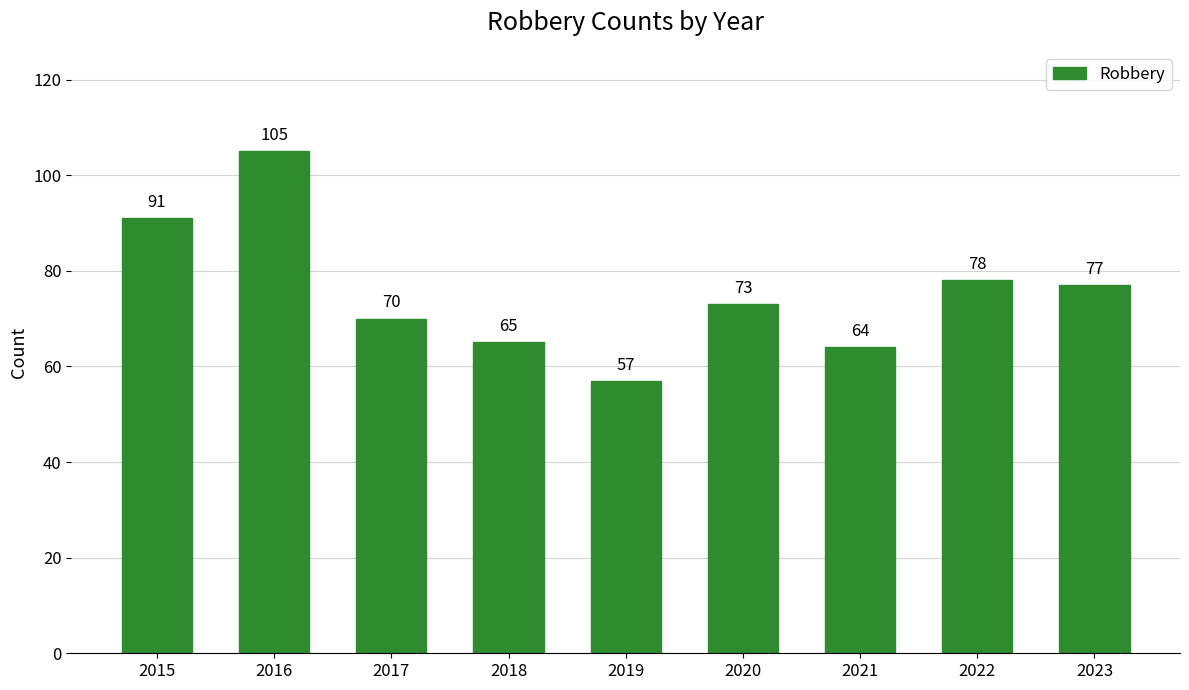

Approximately how many times larger is the value at 2022 compared to 2018?

1.2